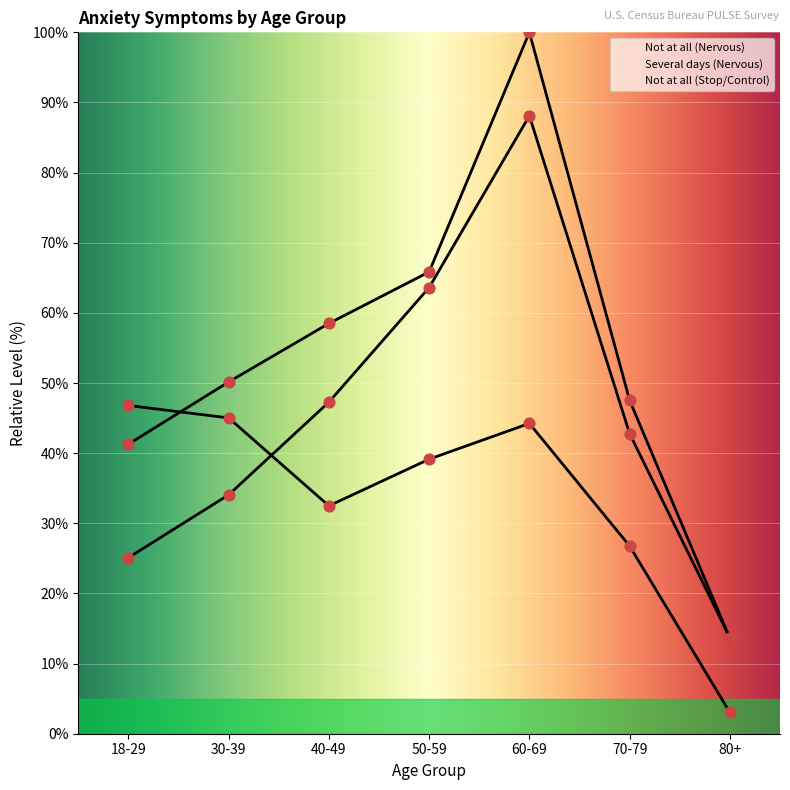

Is the value of Not at all (Nervous) at 40-49 greater than the value of Several days (Nervous) at 18-29?

Yes